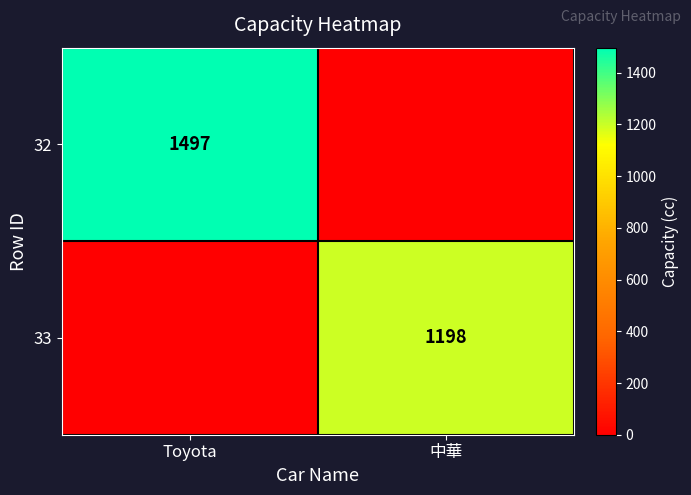

Is the value of 33 at 中華 greater than the value of 32 at Toyota?

No